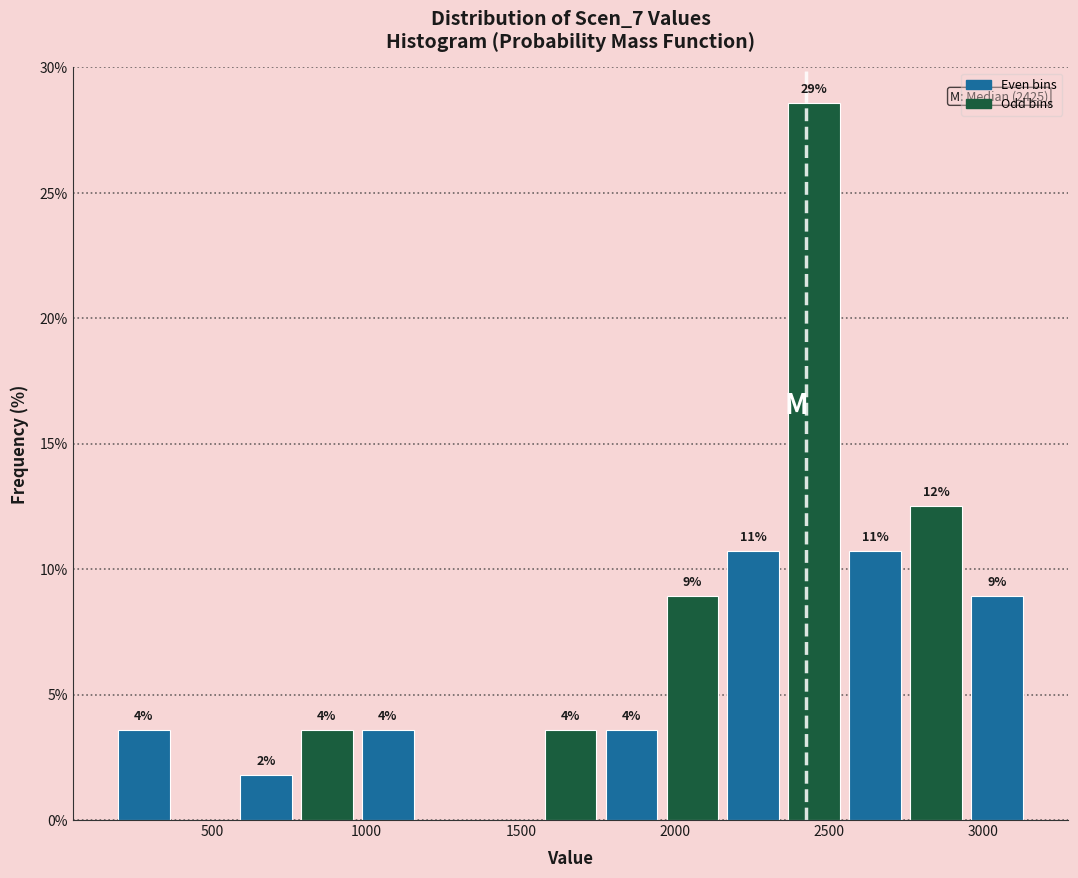

Around what value on the x-axis is the tallest bar? Give the approximate position of its centre, as read against the axis.

2450